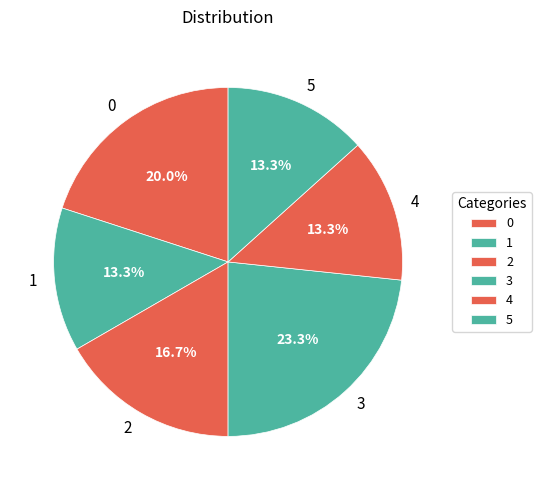

To the nearest percent, what is the combined percentage of 0 and 4?

33%